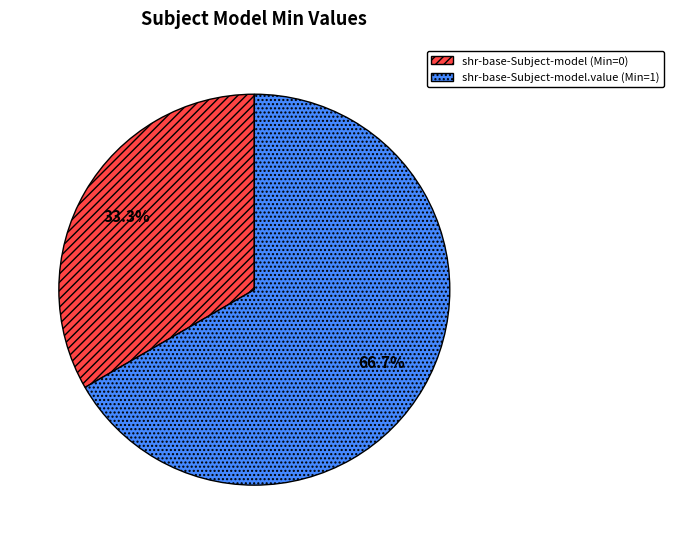

To the nearest percent, what is the difference between the largest and smallest slice percentages?

33%